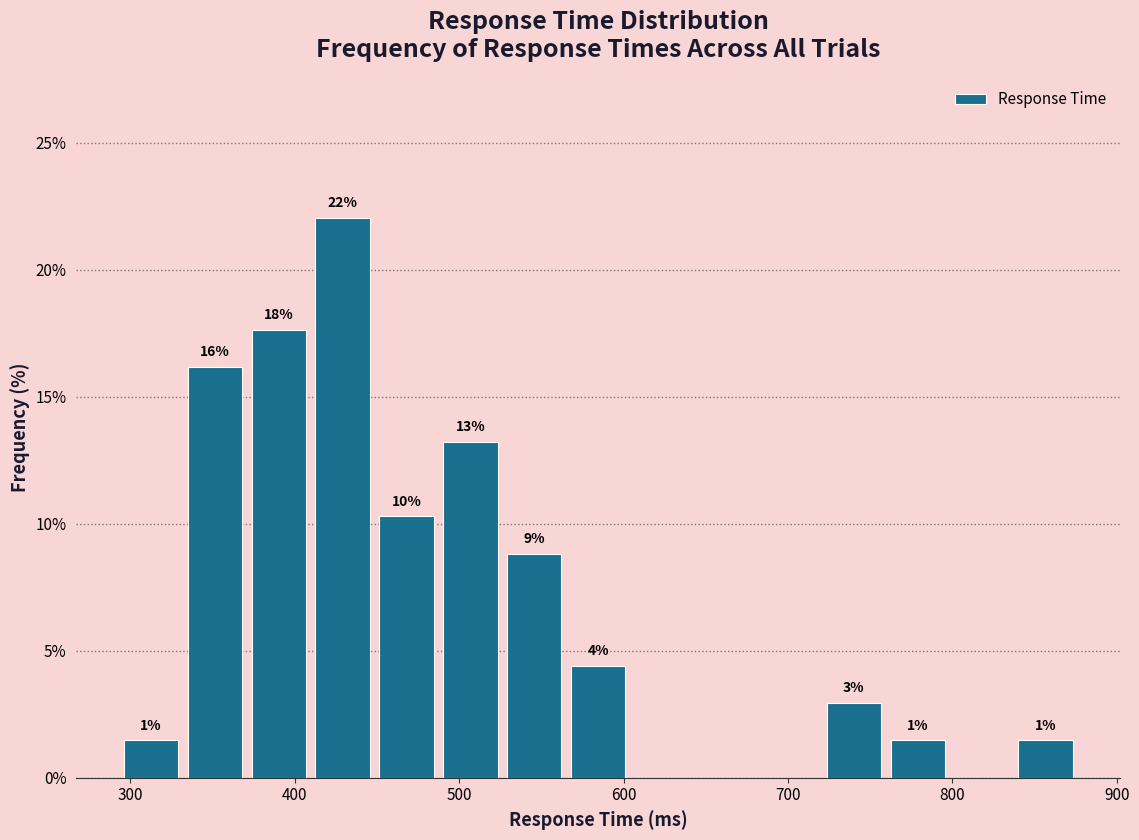

Around what value on the x-axis is the tallest bar? Give the approximate position of its centre, as read against the axis.

430